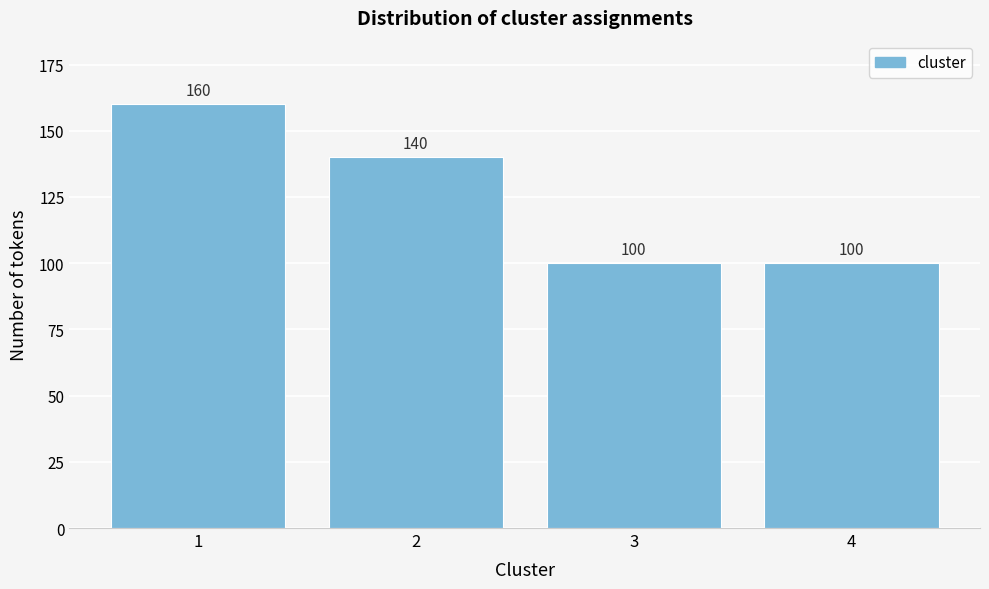

Reading left to right, extract all data points from this chart.

1=160	2=140	3=100	4=100